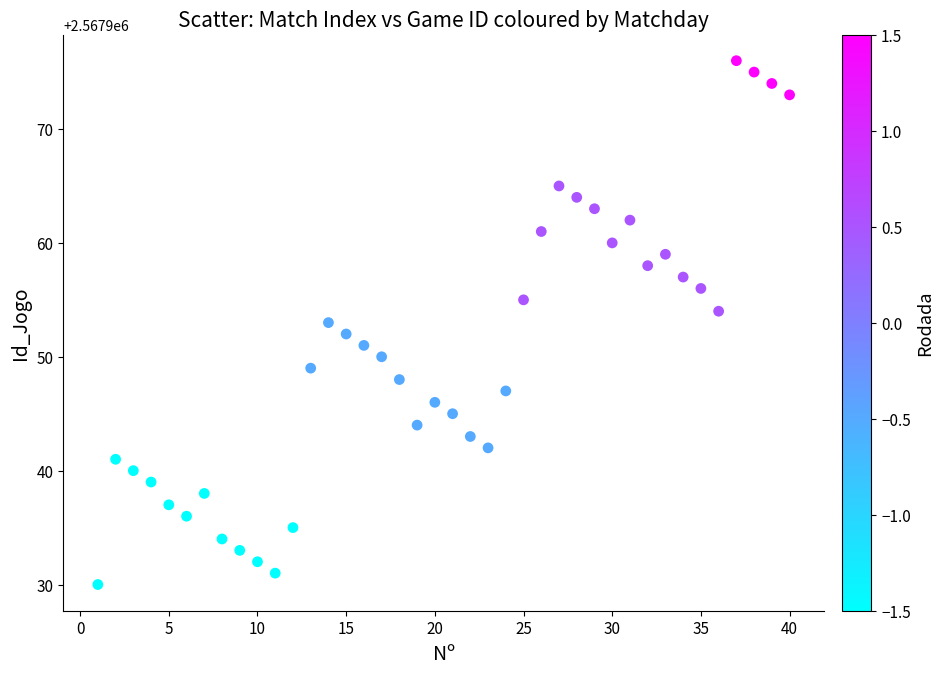

What is the range of Y values (max minus min)?

46